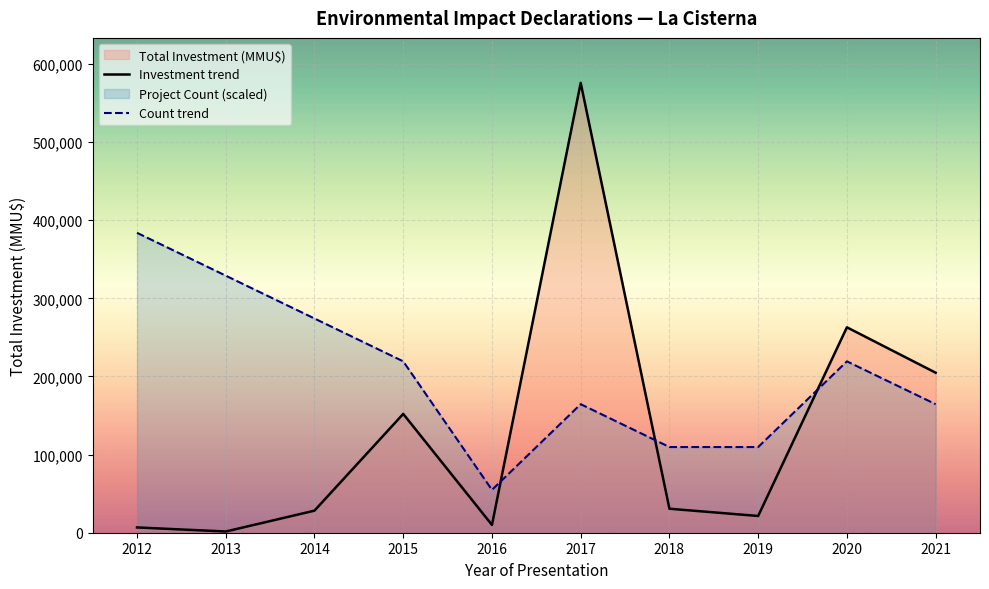

Which has a higher value, 2012 or 2021?

2021